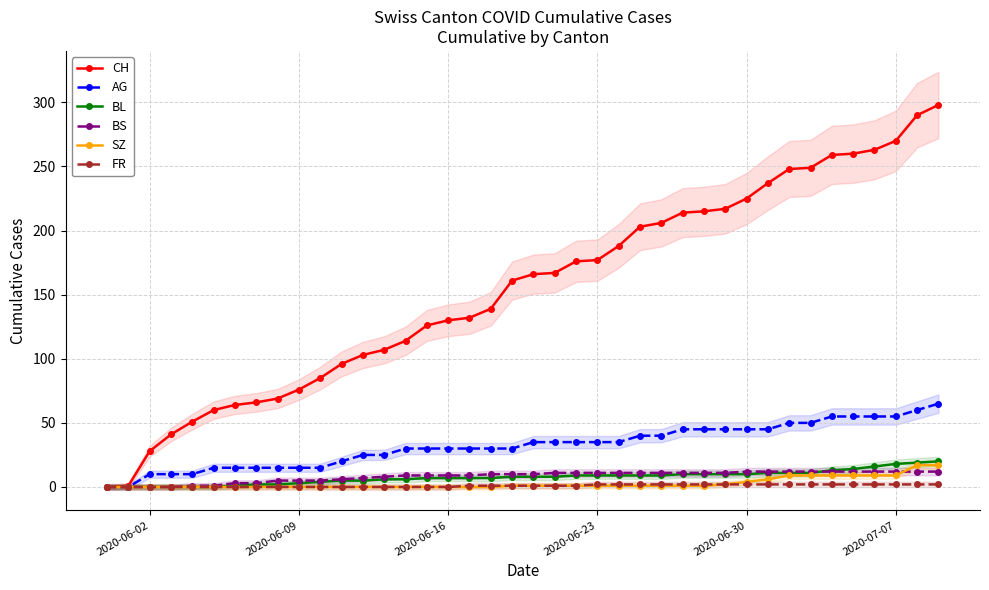

Count the number of categories in the chart.

40